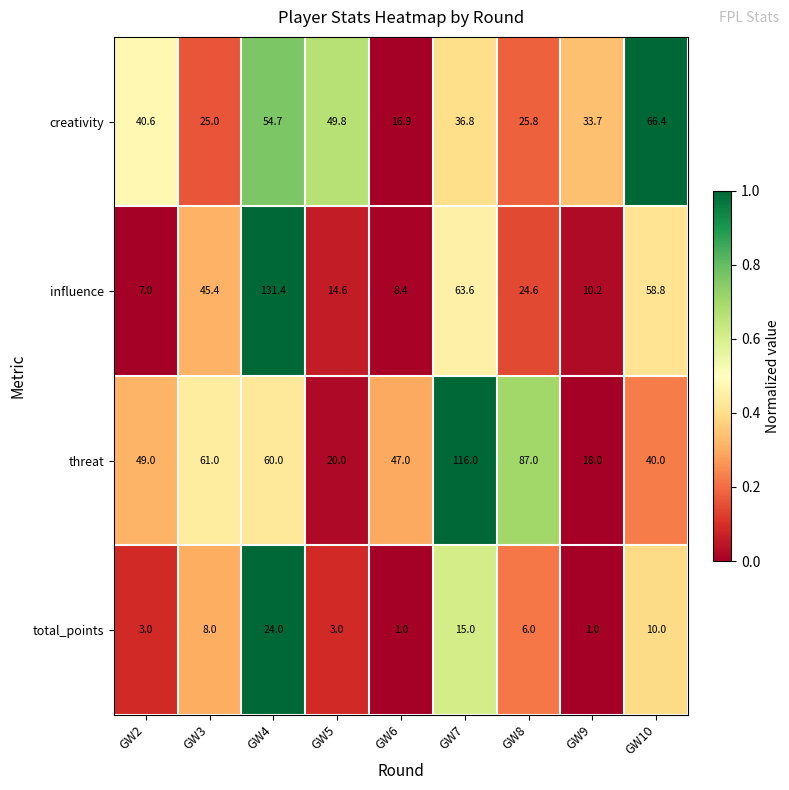

The creativity series shows 65.6 at GW7. True or false?

False